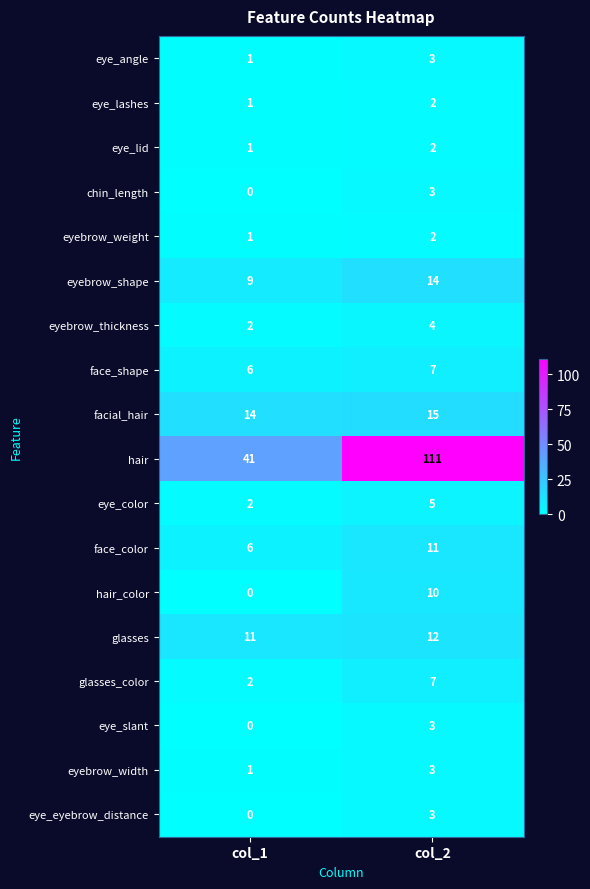

Rank the categories by eyebrow_thickness value from highest to lowest.

col_2, col_1